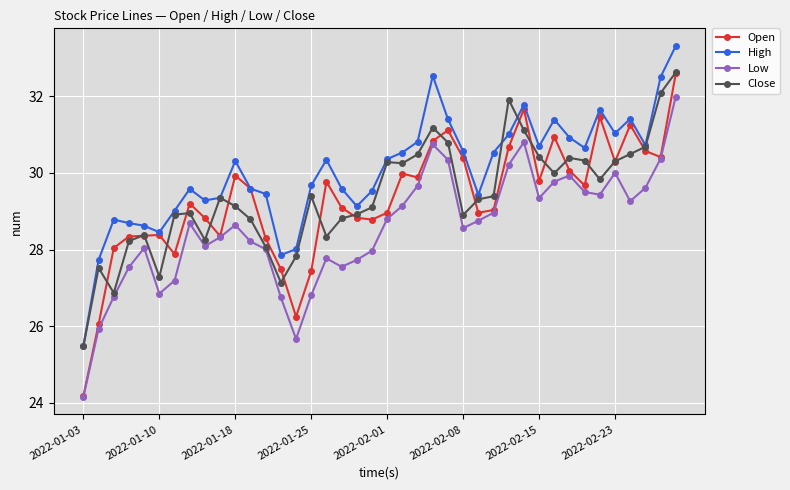

What is the value of the Close point at the 29th from the left?

31.9